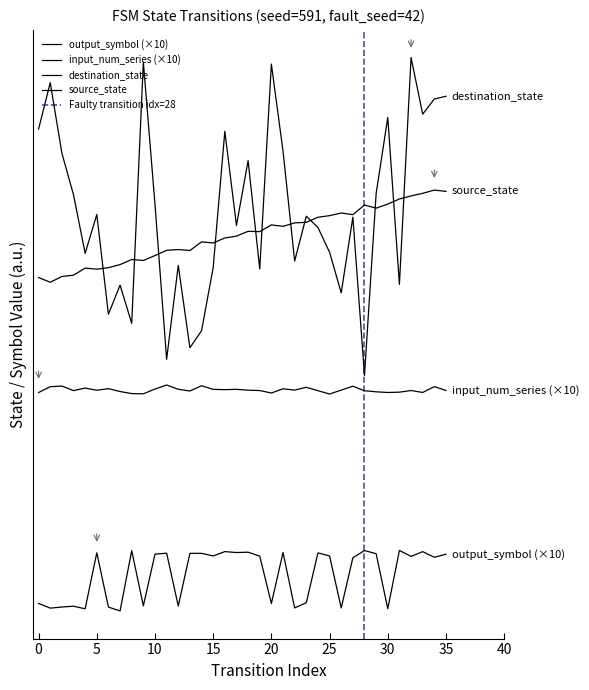

At which label is source_state closest to 68?

16